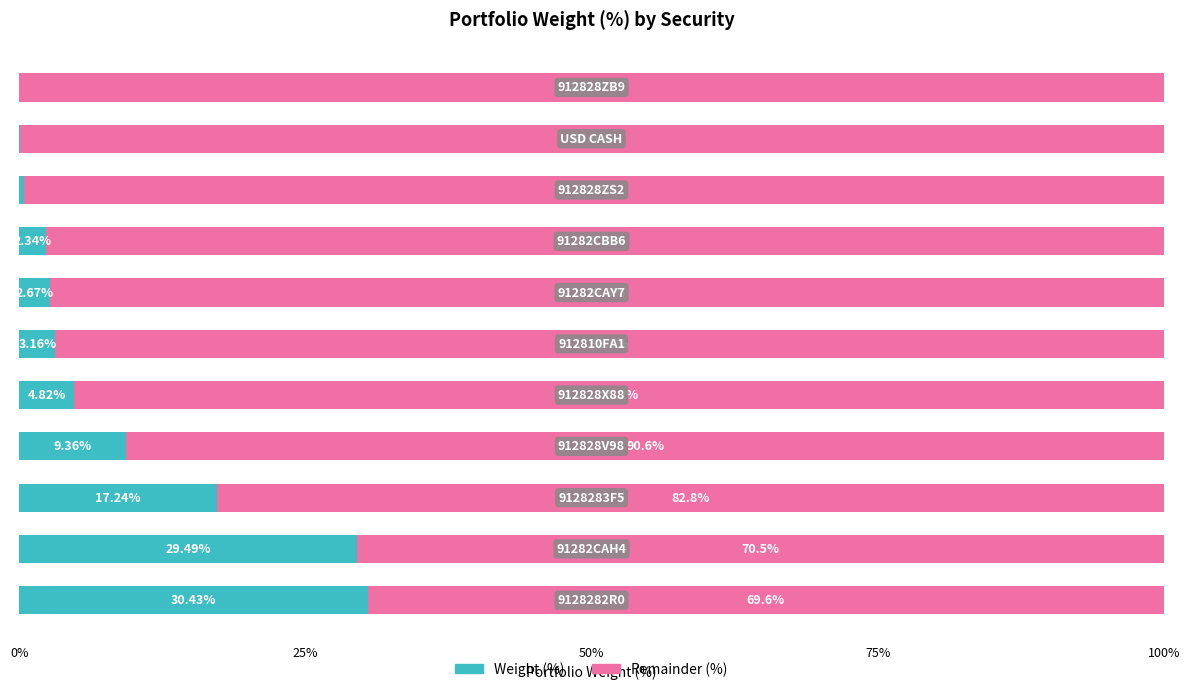

What are all the series names shown in the legend?

Weight (%), Remainder (%)